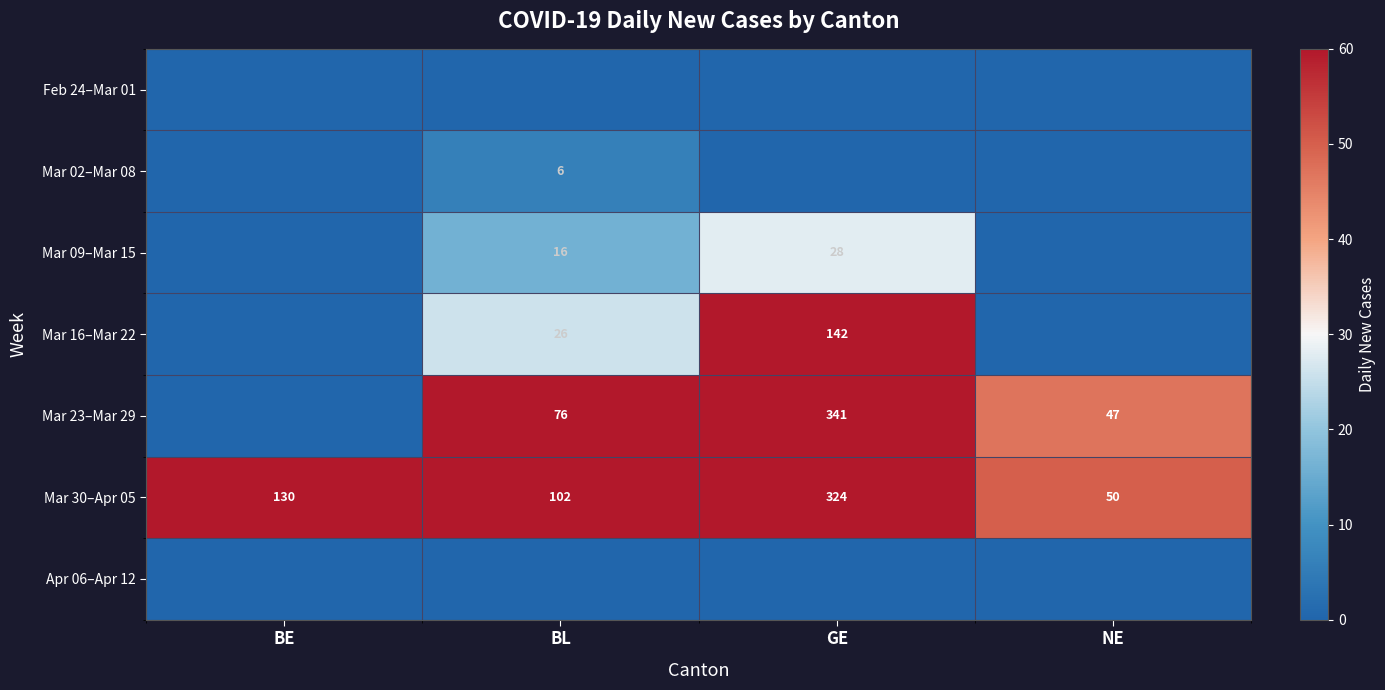

At how many categories does at least one series exceed 263?

1